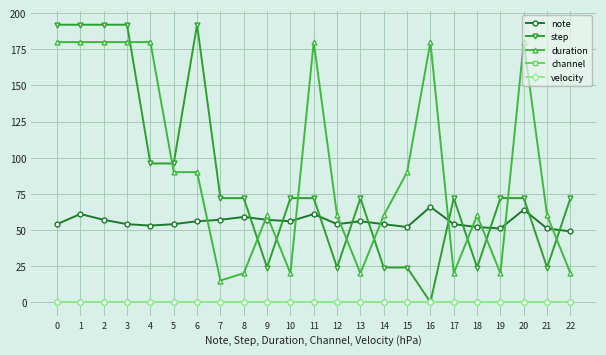

What is the difference between the maximum and minimum values in the duration series?

165